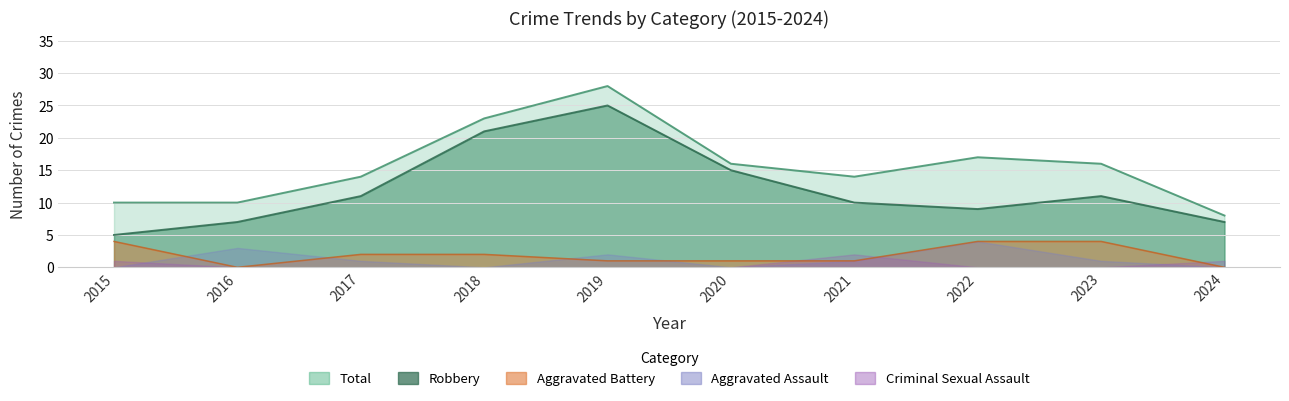

Is it true that Aggravated Battery equals 4 at 2022?

True